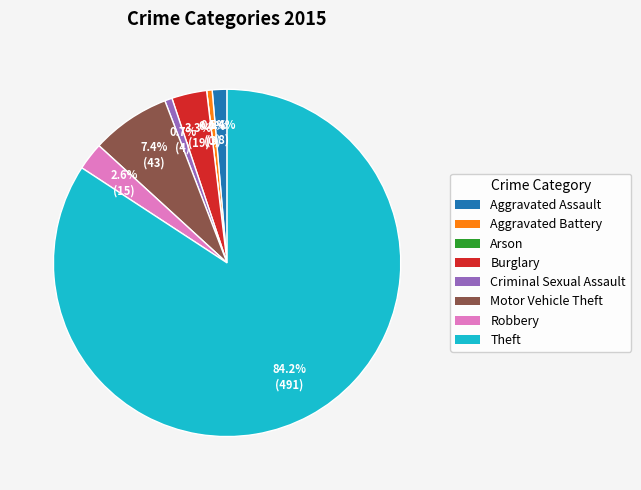

Which category has the smallest portion of the pie?

Arson